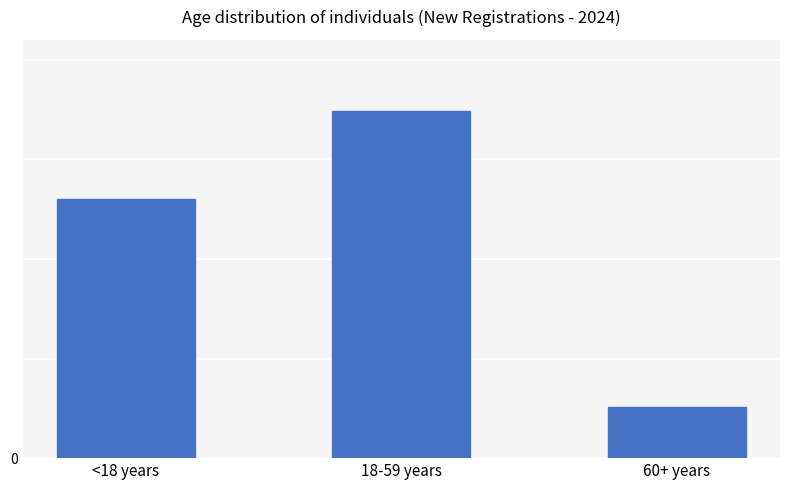

What is the difference between the second highest and minimum values?

209